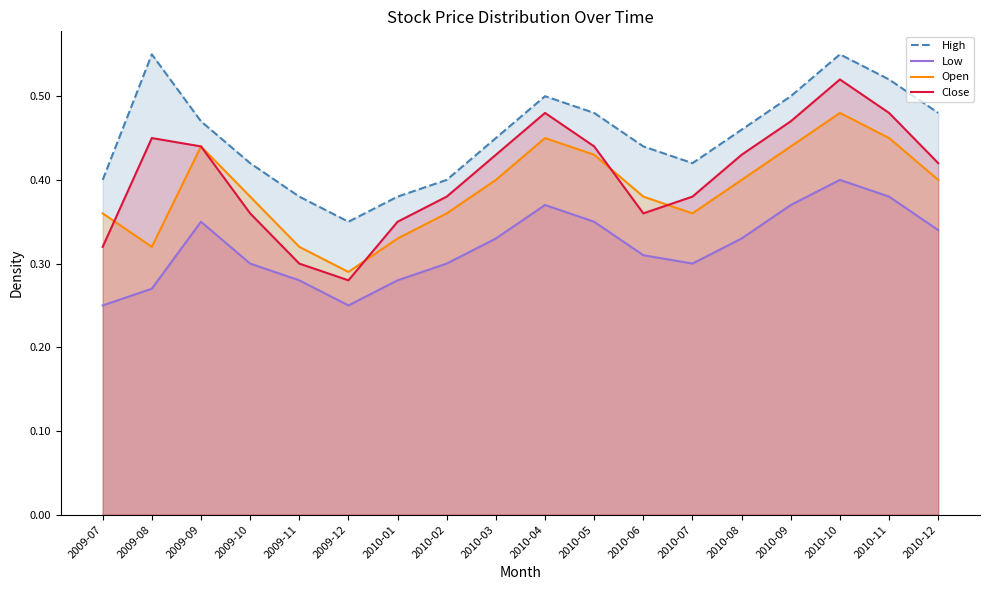

What is the label of the 8th point from the left?

2010-02